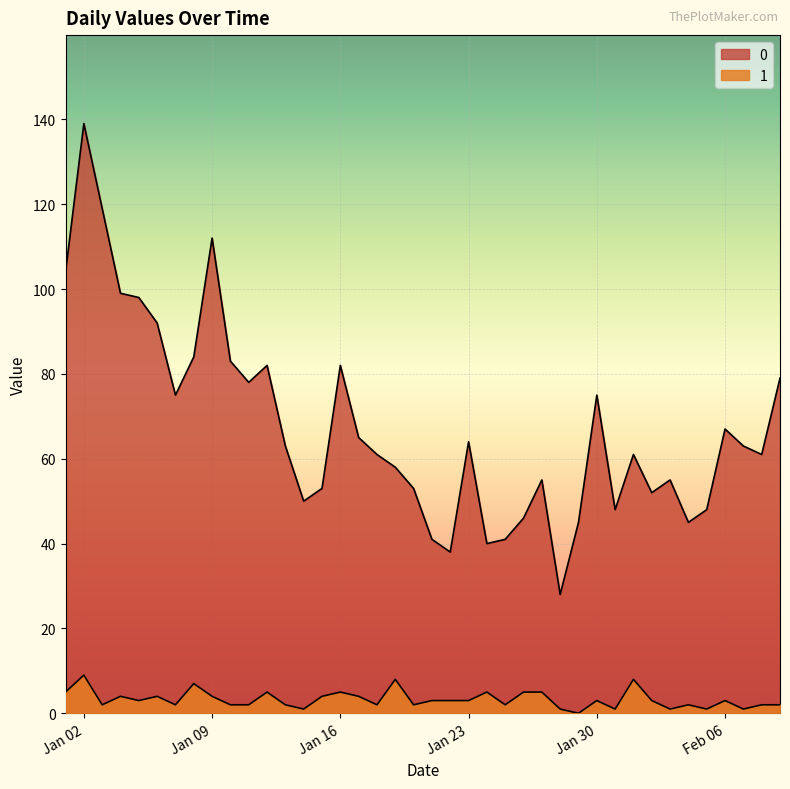

Where does the 1 series first go above 3?

2023-01-01